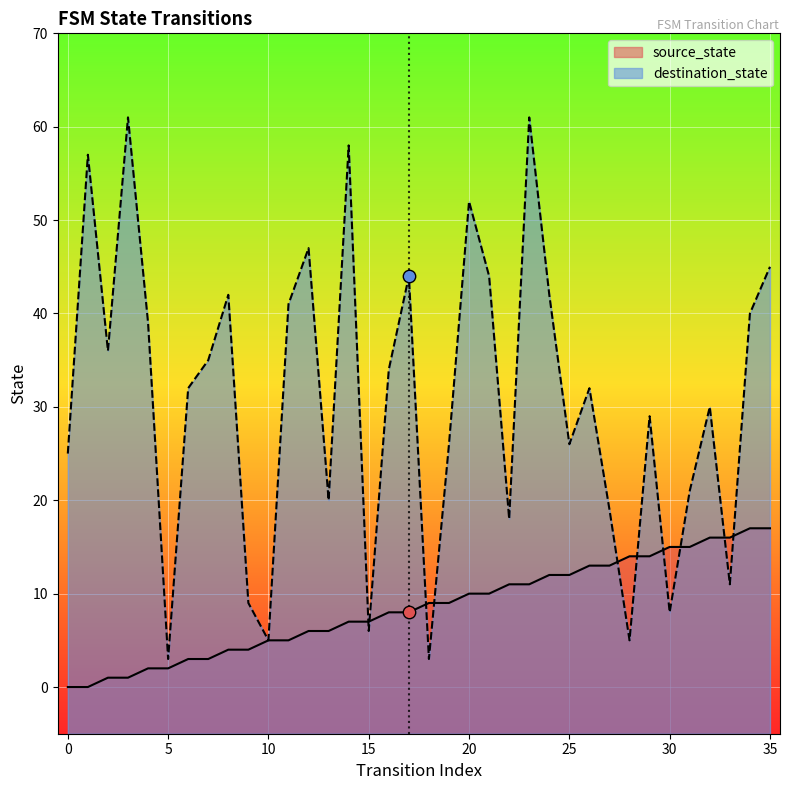

At which category is the sum across all series the highest?

23